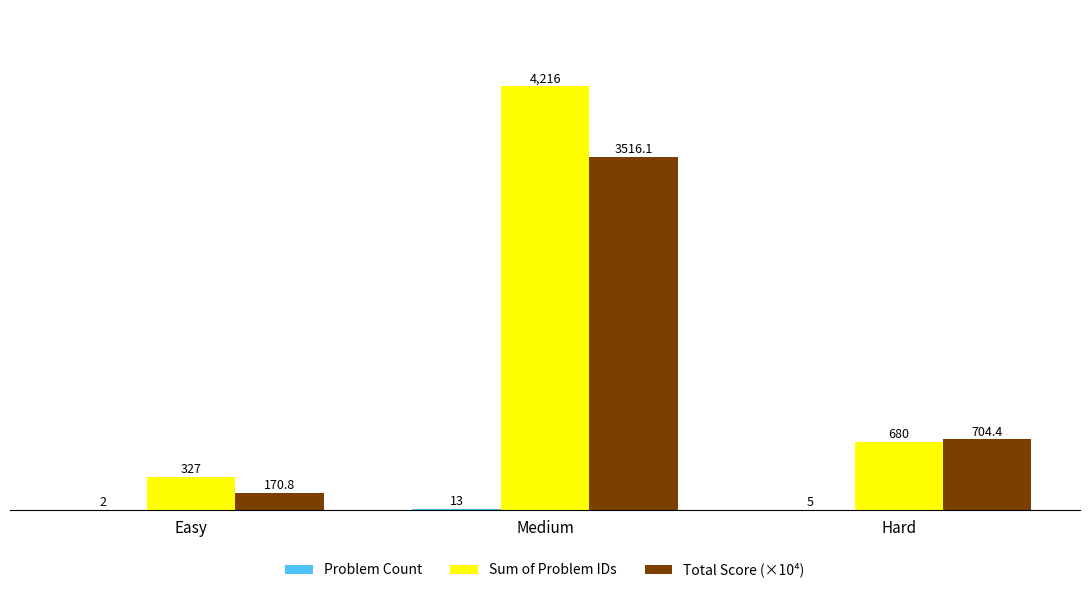

Count the number of data series in this chart.

3